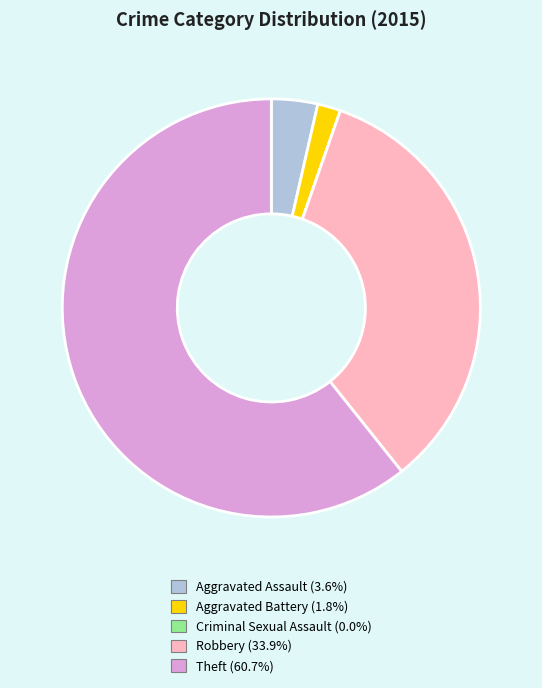

Which slice is the largest?

Theft